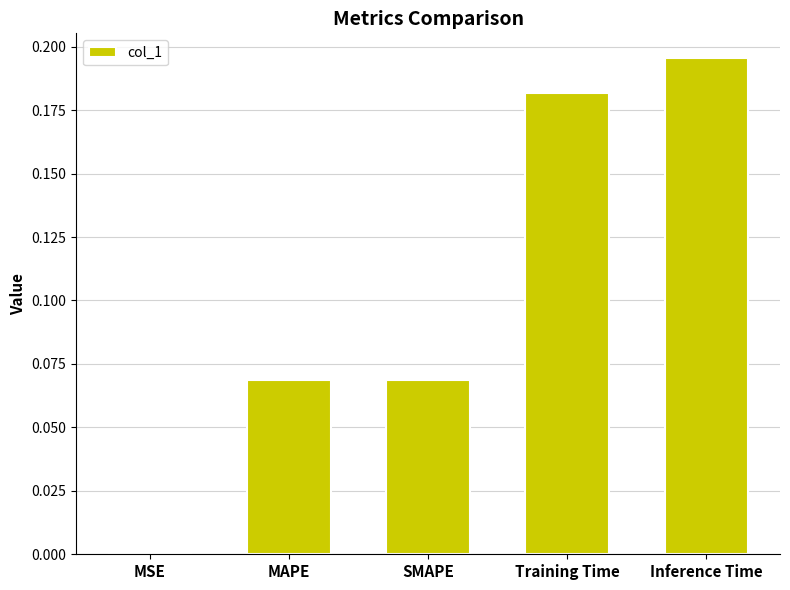

Where is the data nearest to the value 0?

MSE